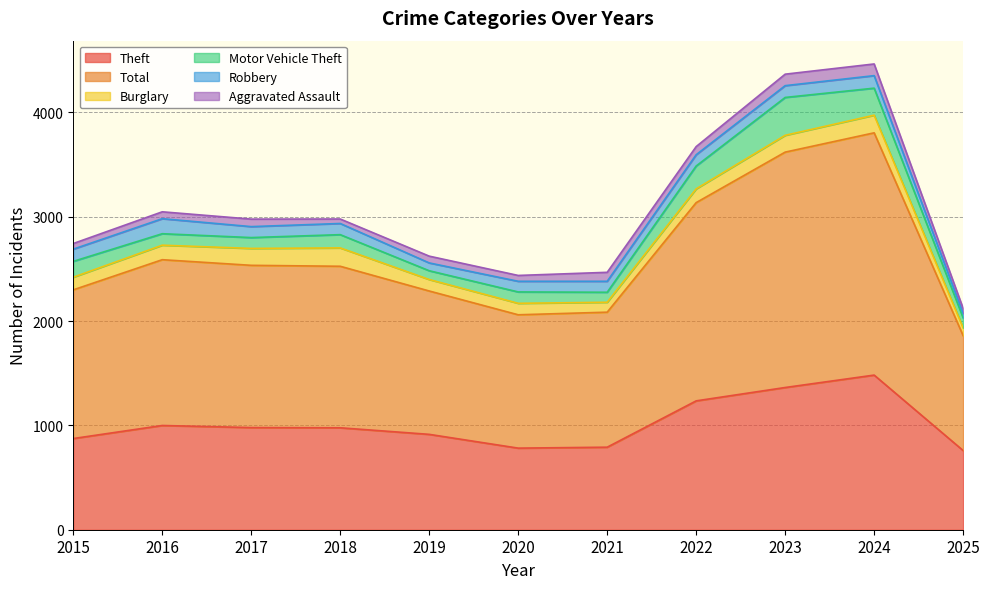

Where is the first local minimum for Total?

2020